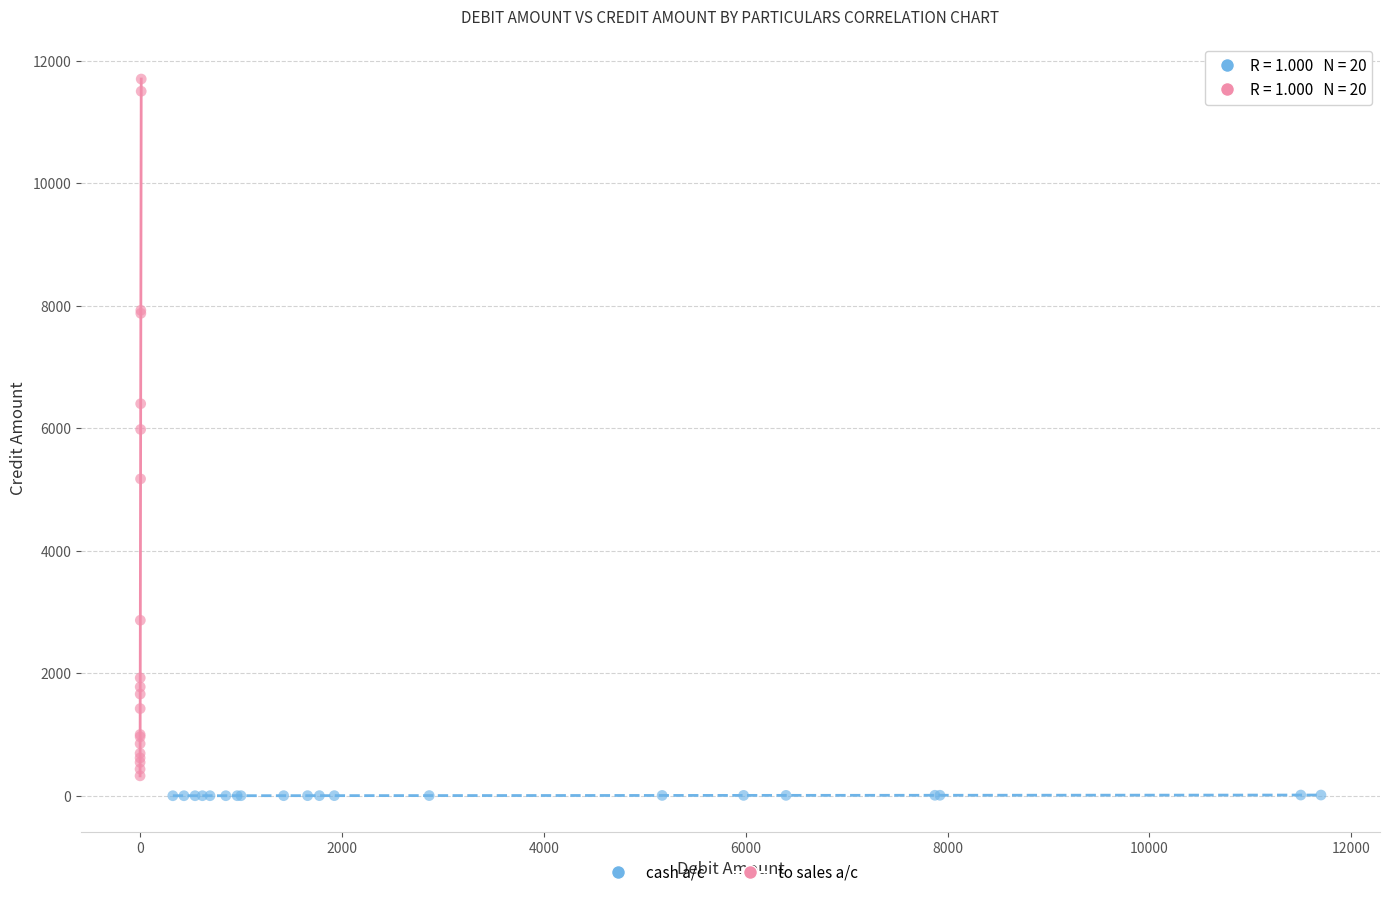

Which series reaches the maximum Y coordinate?

to sales a/c